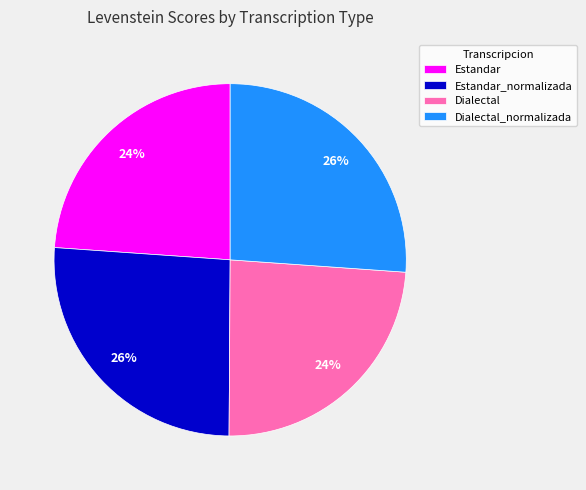

Combined, do Dialectal_normalizada and Estandar_normalizada account for over 50%?

Yes